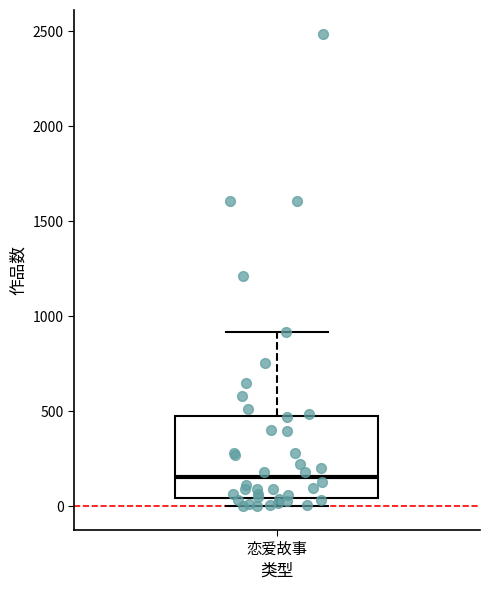

Where does the median line of the box for 恋爱故事 sit on the y-axis? The values are not printed on the chart, so give them approximately, as read against the axis.

150